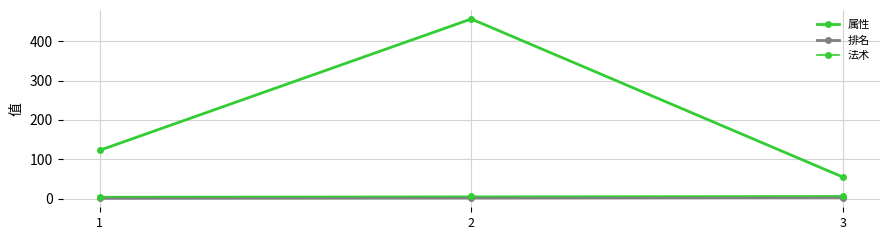

How many lines are shown in the chart?

3